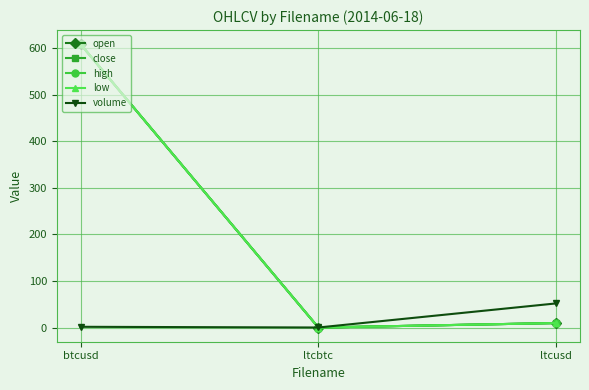

Between btcusd and ltcusd, which is larger?

btcusd